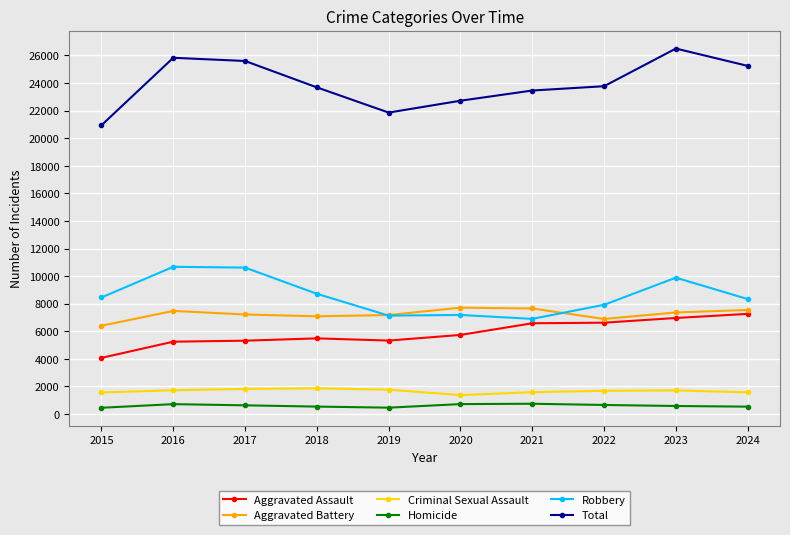

What are all the series names shown in the legend?

Aggravated Assault, Aggravated Battery, Criminal Sexual Assault, Homicide, Robbery, Total